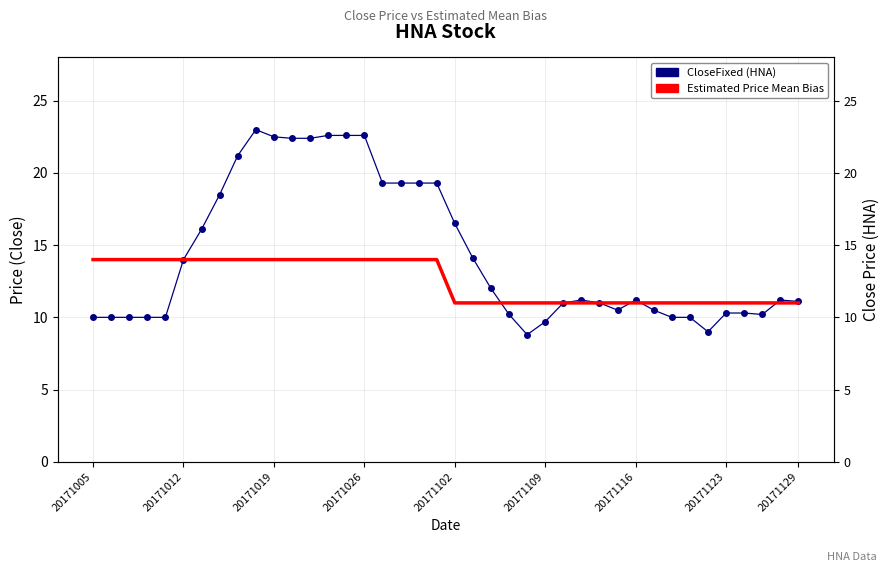

Where is Estimated Price Mean Bias nearest to the value 12?

20171102